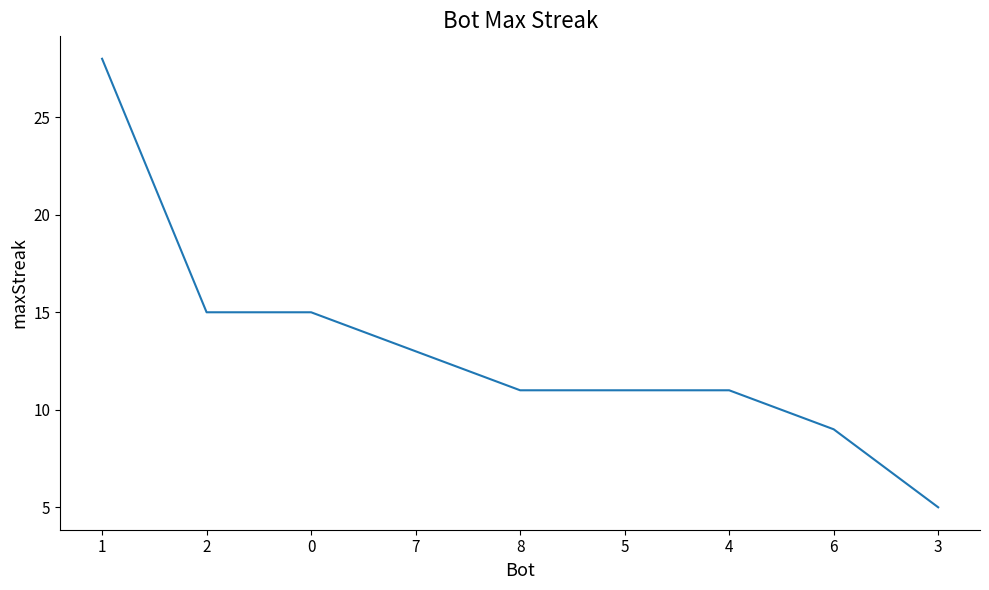

Approximately how many times larger is the value at 3 compared to 6?

0.6